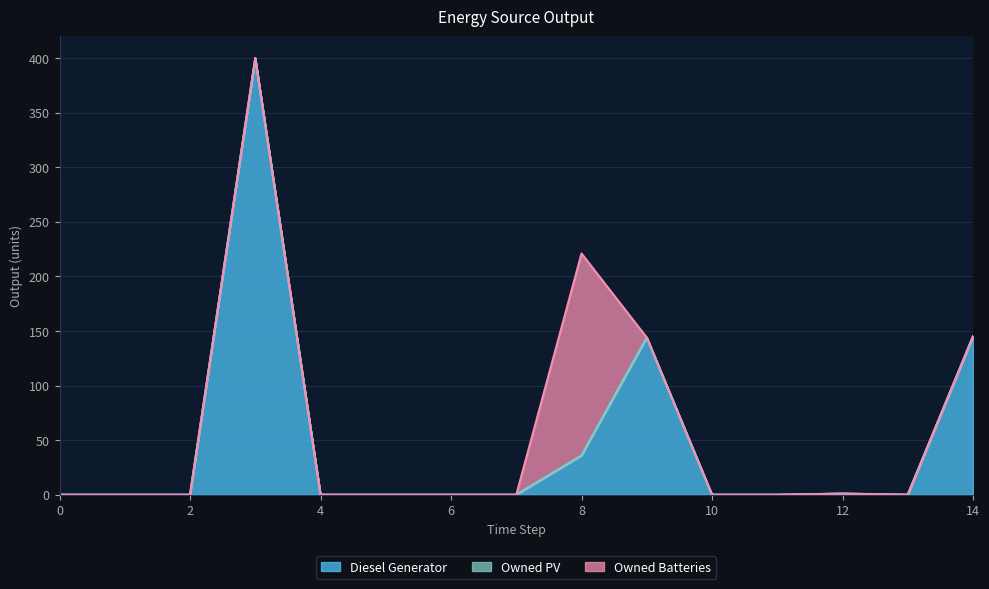

Which has a higher value, 12 or 5?

12